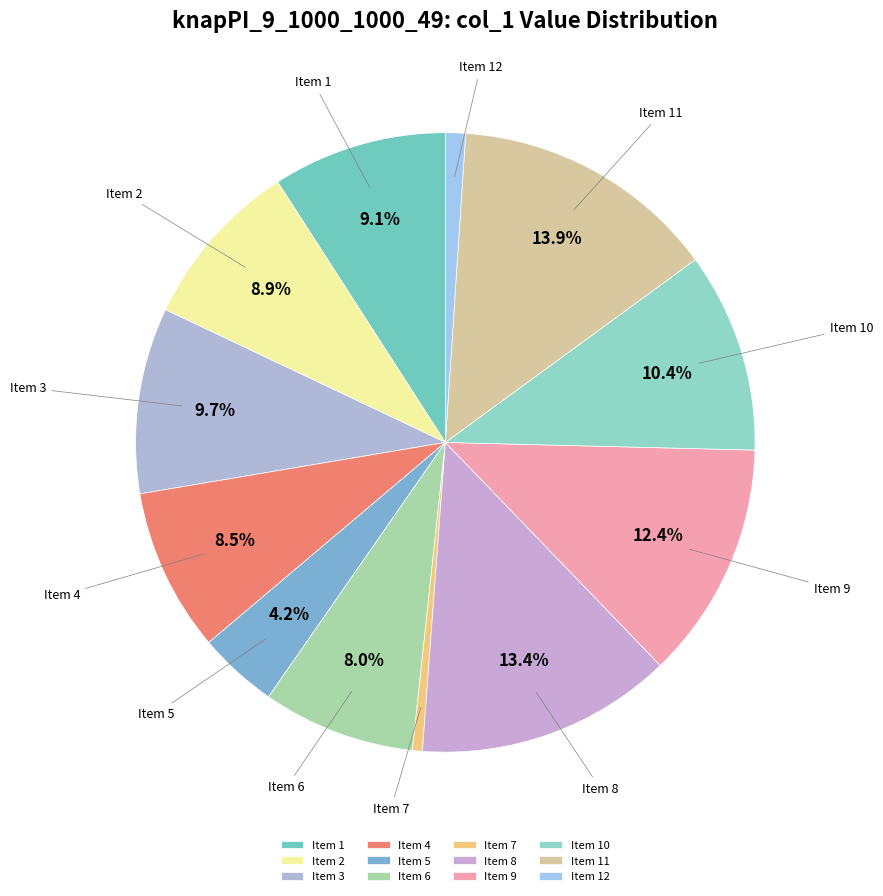

Do Item 9 and Item 3 together represent more than half of the pie?

No